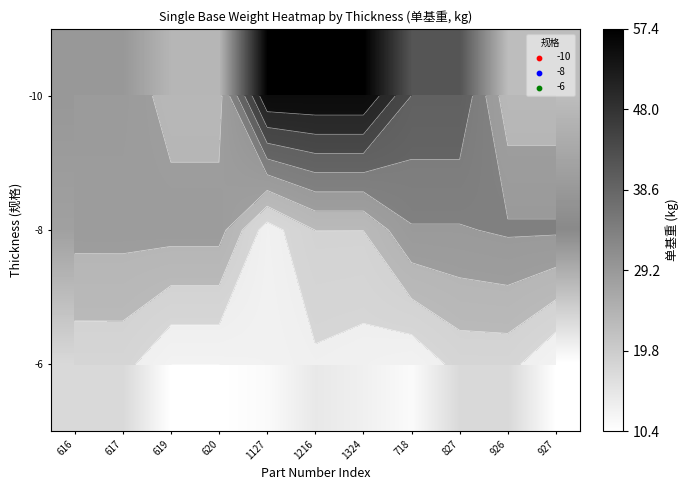

How many data points in -8 are above 28?

6